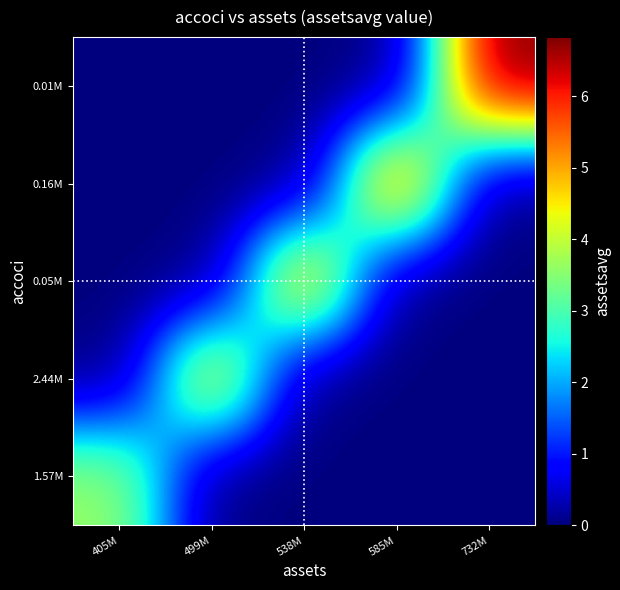

What is the difference between the highest and lowest values at 499M?

465333250